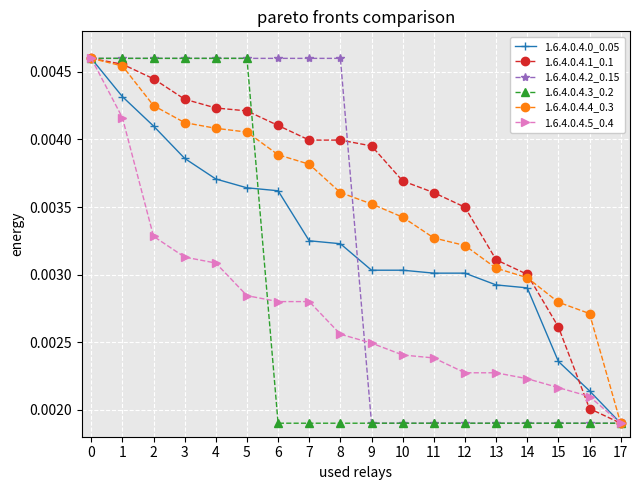

Count the 1.6.4.0.4.1_0.1 values in the range 0 to 1.

18